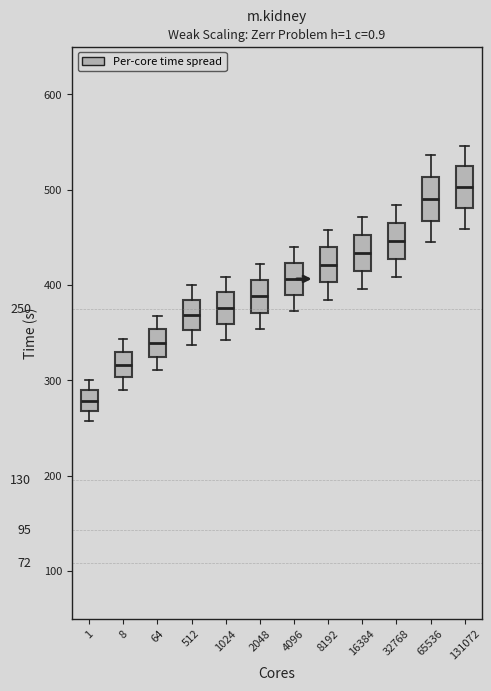

Which box's median line is the lowest?

1